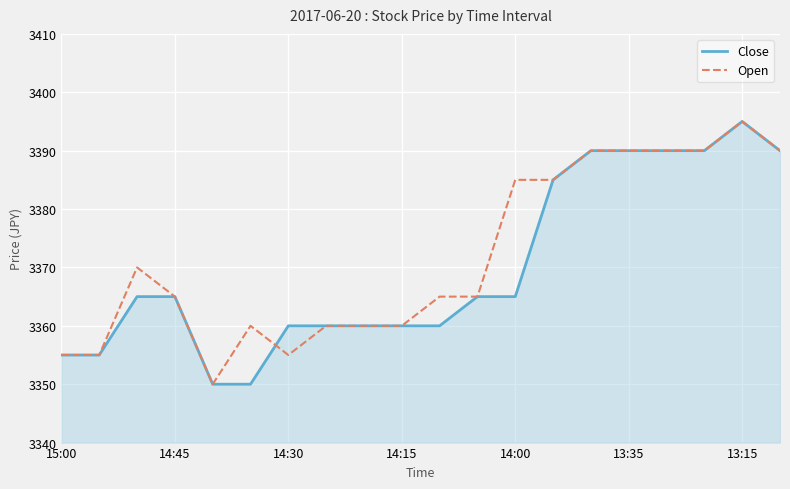

What is the greatest value displayed?

3395